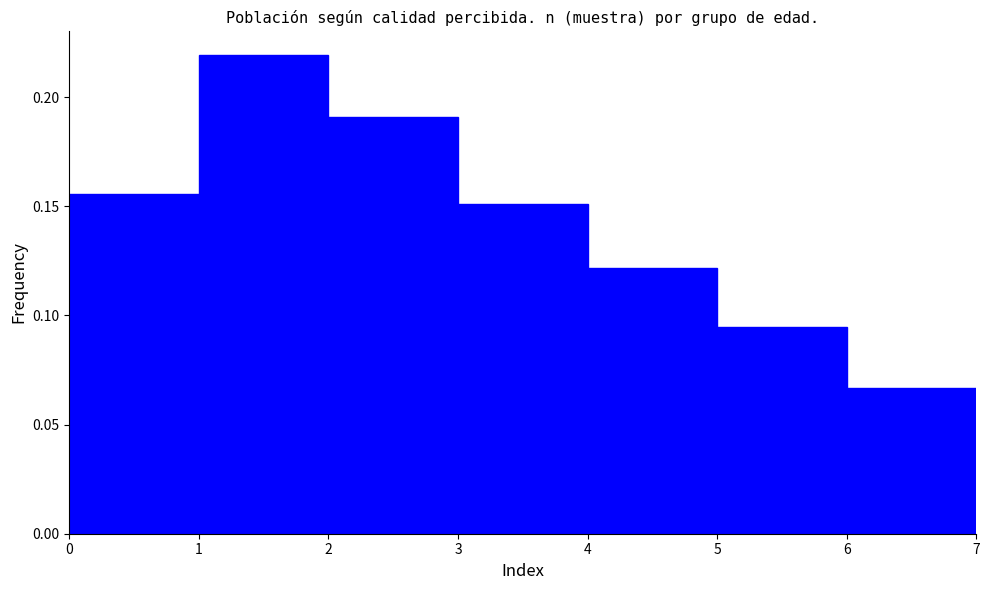

Over which range of the x-axis is the bar tallest?

1 to 2